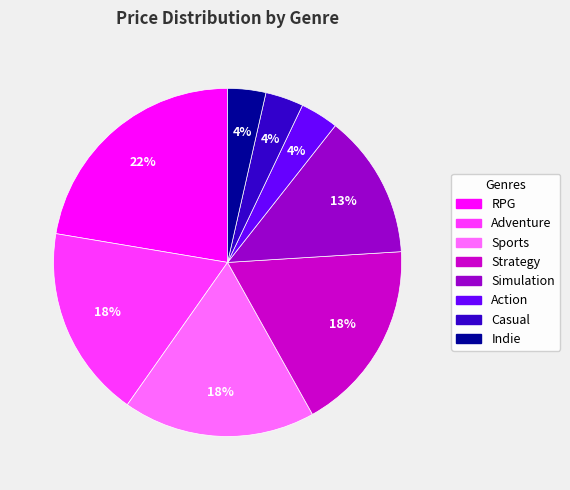

The Indie slice represents 17% of the pie. True or false?

False